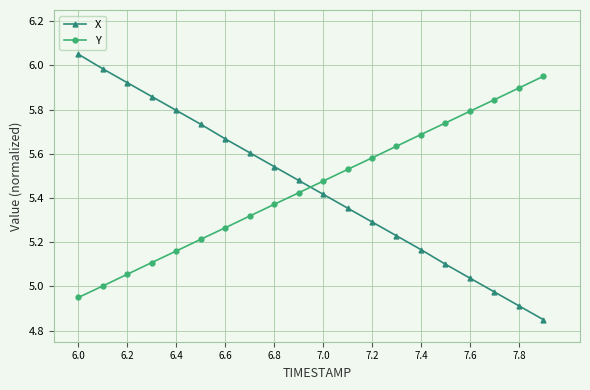

How many intersections are there between X and Y?

1